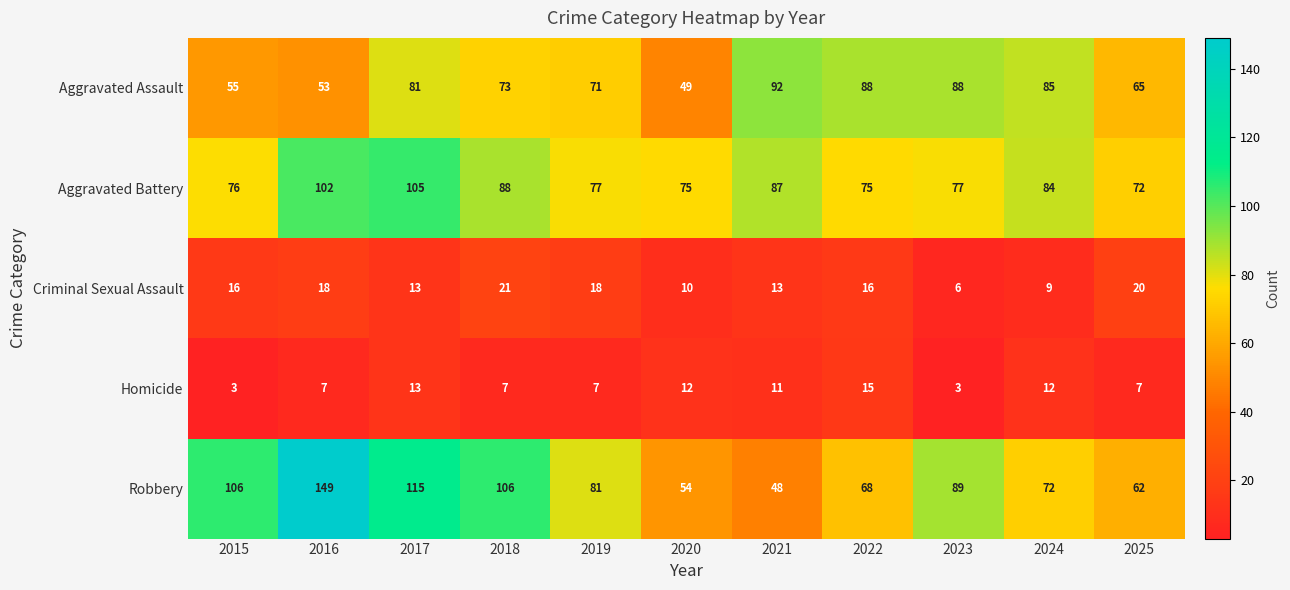

What is the maximum value for Homicide?

15